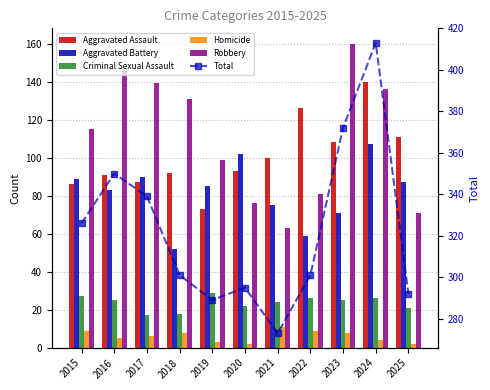

Which series changed the most between 2016 and 2024?

Total